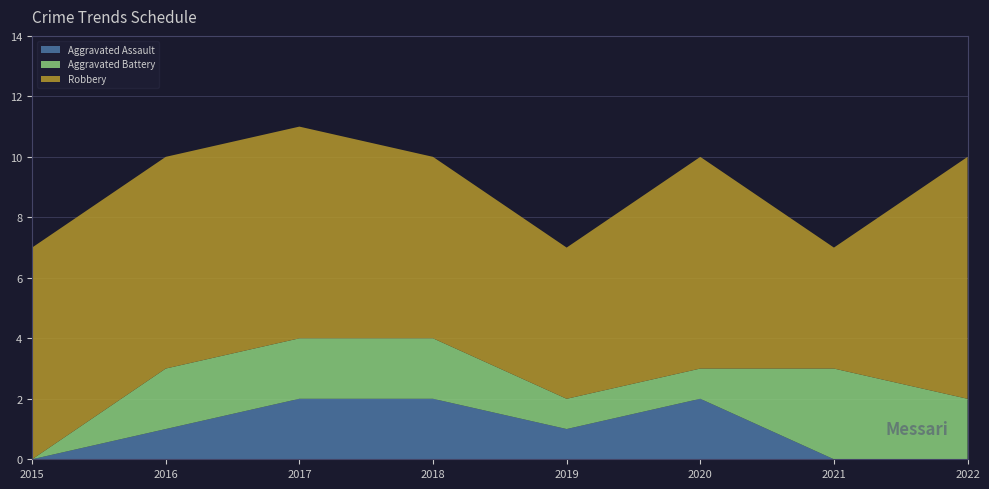

Reading left to right, transcribe all the data shown in this chart.

Aggravated Assault: 0	1	2	2	1	2	0	0
Aggravated Battery: 0	2	2	2	1	1	3	2
Robbery: 7	7	7	6	5	7	4	8